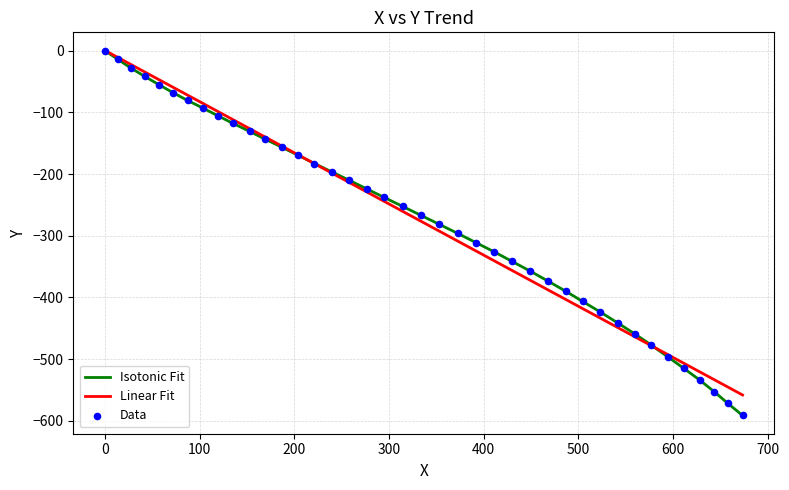

Which series has the largest range (max minus min)?

Isotonic Fit